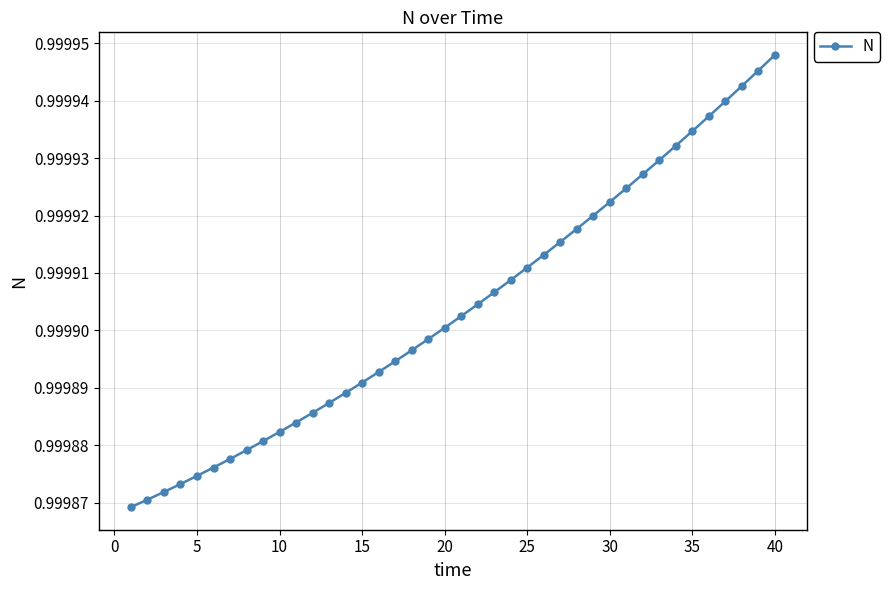

What is the sum of all values?

40.0